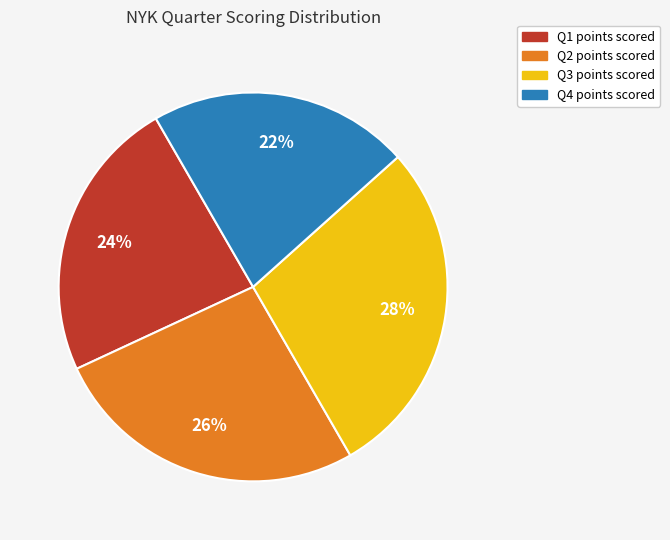

Which category has the biggest portion of the pie?

Q3